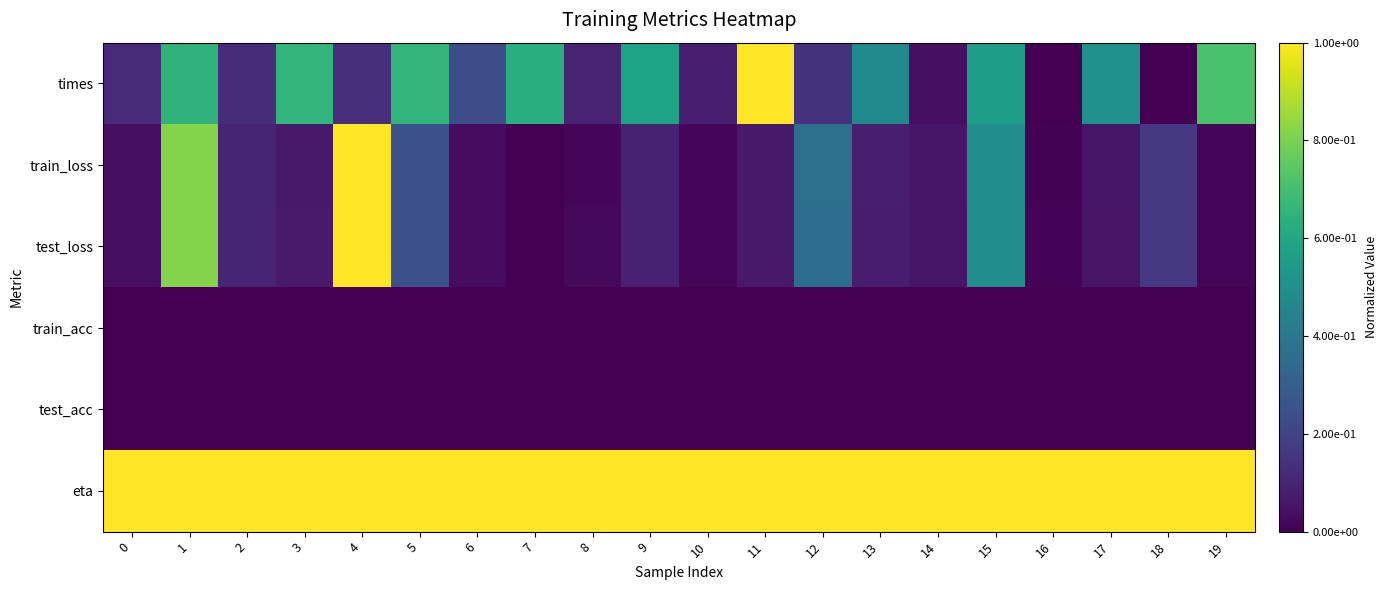

Reading left to right, what are all the values shown in this chart?

times: 0=0.1	1=0.6	2=0.1	3=0.7	4=0.1	5=0.7	6=0.2	7=0.6	8=0.1	9=0.6	10=0.1	11=1.0	12=0.1	13=0.5	14=0.0	15=0.6	16=0.0	17=0.5	18=0.0	19=0.7
train_loss: 0=0.0	1=0.8	2=0.1	3=0.1	4=1.0	5=0.2	6=0.0	7=0.0	8=0.0	9=0.1	10=0.0	11=0.1	12=0.4	13=0.1	14=0.1	15=0.5	16=0.0	17=0.1	18=0.2	19=0.0
test_loss: 0=0.0	1=0.8	2=0.1	3=0.1	4=1.0	5=0.2	6=0.0	7=0.0	8=0.0	9=0.1	10=0.0	11=0.1	12=0.4	13=0.1	14=0.1	15=0.5	16=0.0	17=0.1	18=0.2	19=0.0
train_acc: 0=0.0	1=0.0	2=0.0	3=0.0	4=0.0	5=0.0	6=0.0	7=0.0	8=0.0	9=0.0	10=0.0	11=0.0	12=0.0	13=0.0	14=0.0	15=0.0	16=0.0	17=0.0	18=0.0	19=0.0
test_acc: 0=0.0	1=0.0	2=0.0	3=0.0	4=0.0	5=0.0	6=0.0	7=0.0	8=0.0	9=0.0	10=0.0	11=0.0	12=0.0	13=0.0	14=0.0	15=0.0	16=0.0	17=0.0	18=0.0	19=0.0
eta: 0=2.2	1=2.2	2=2.2	3=2.2	4=2.2	5=2.2	6=2.2	7=2.2	8=2.2	9=2.2	10=2.2	11=2.2	12=2.2	13=2.2	14=2.2	15=2.2	16=2.2	17=2.2	18=2.2	19=2.2